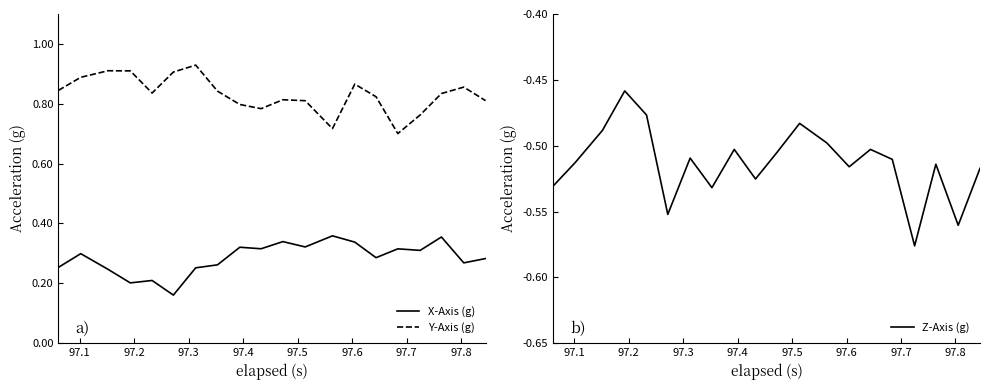

True or false: X-Axis (g) and Y-Axis (g) intersect in this chart.

False